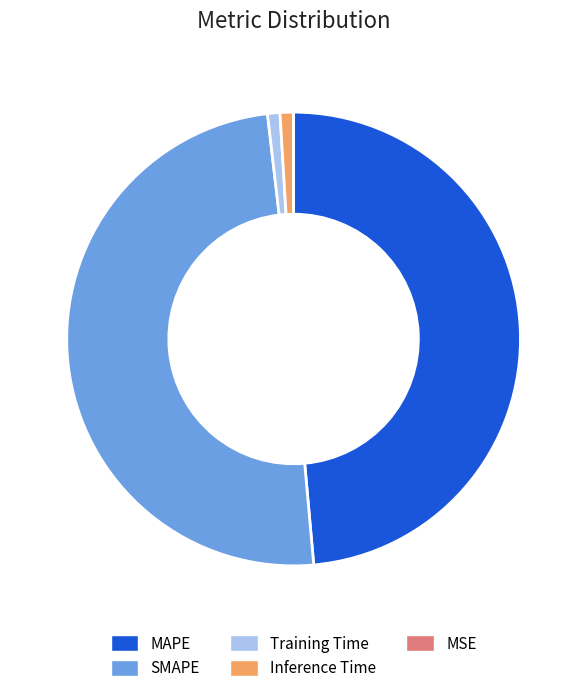

Is there a majority slice in this chart?

No